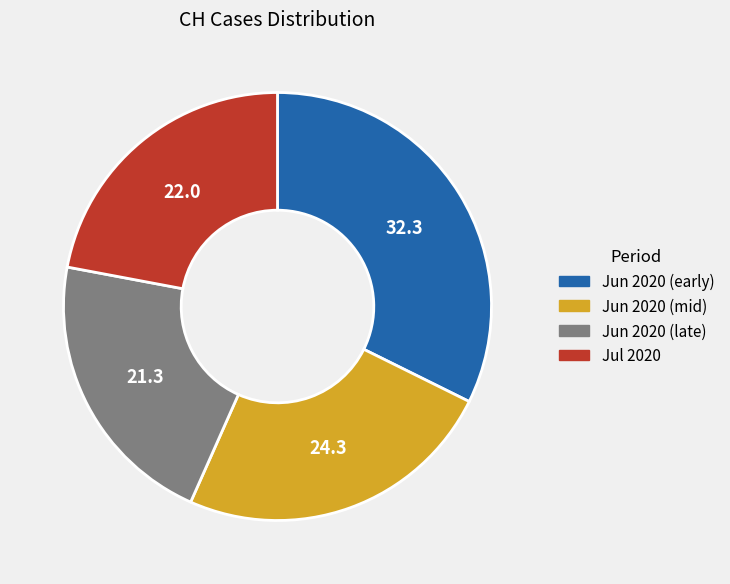

Approximately how many times larger is the value at Jun 2020 (mid) compared to Jun 2020 (late)?

1.1